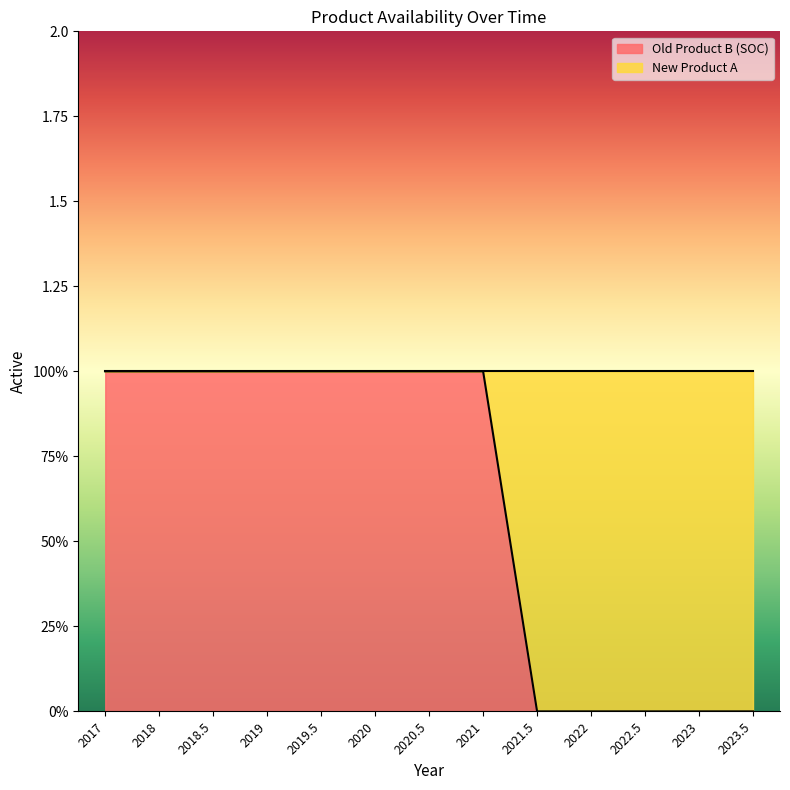

Does the chart have visible grid lines?

No